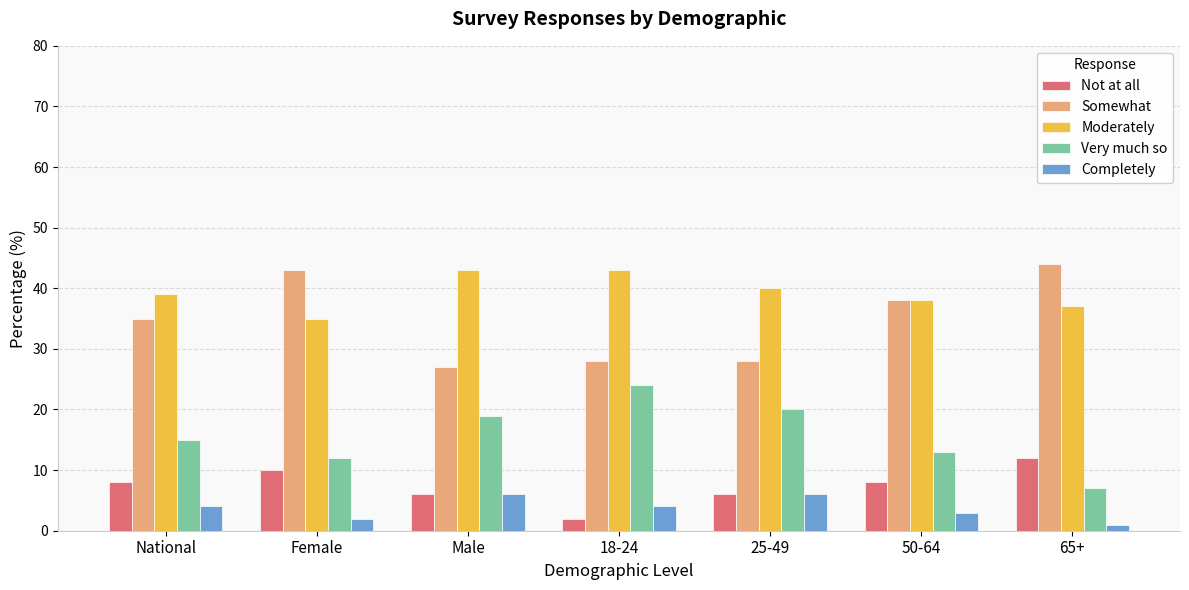

Read the Moderately value at 50-64.

38